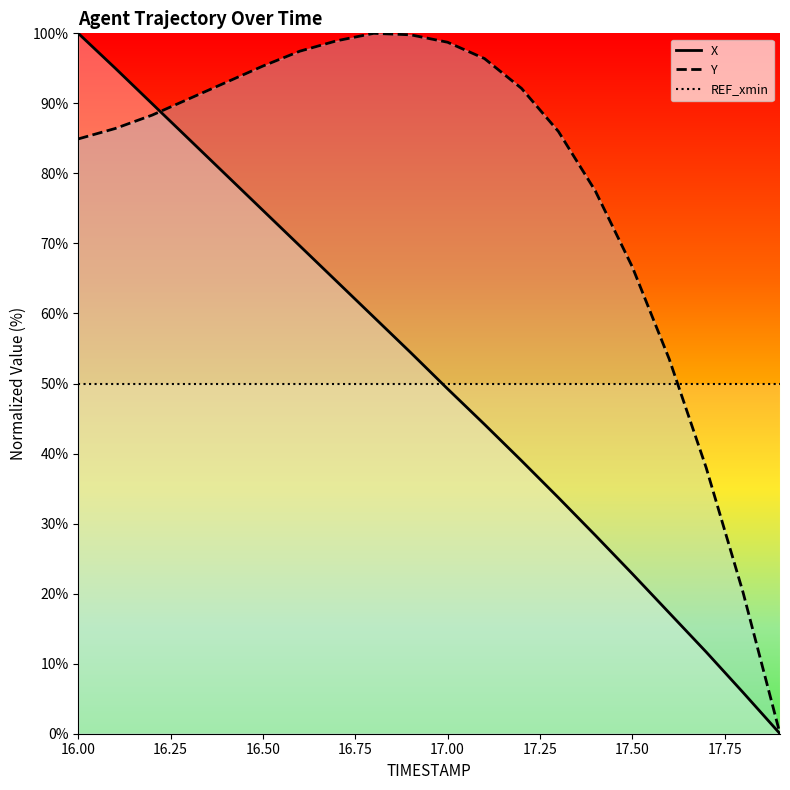

What is the value of the REF_xmin point at the 14th from the left?

50.0